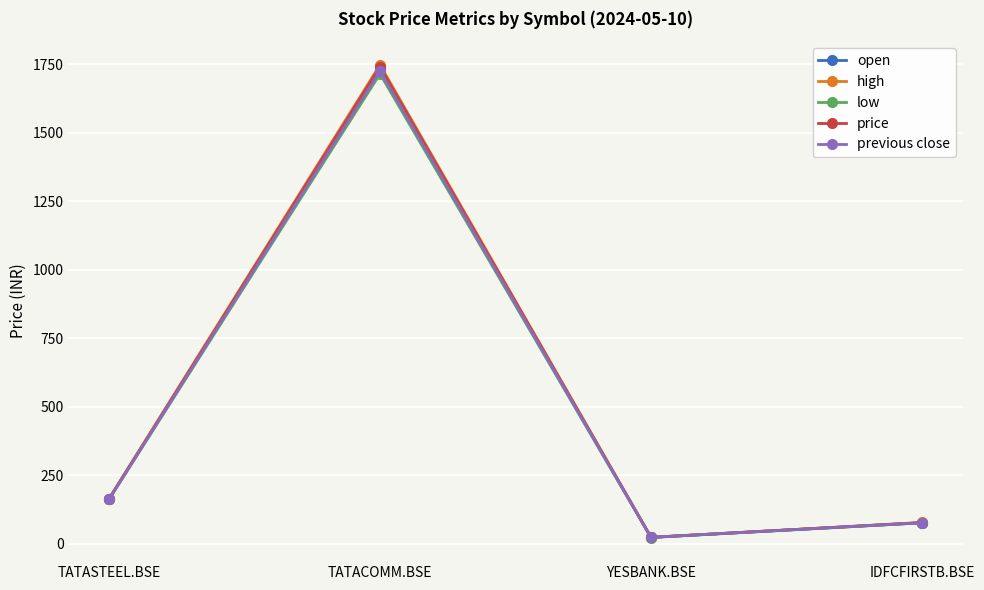

What position from the left is TATASTEEL.BSE?

1